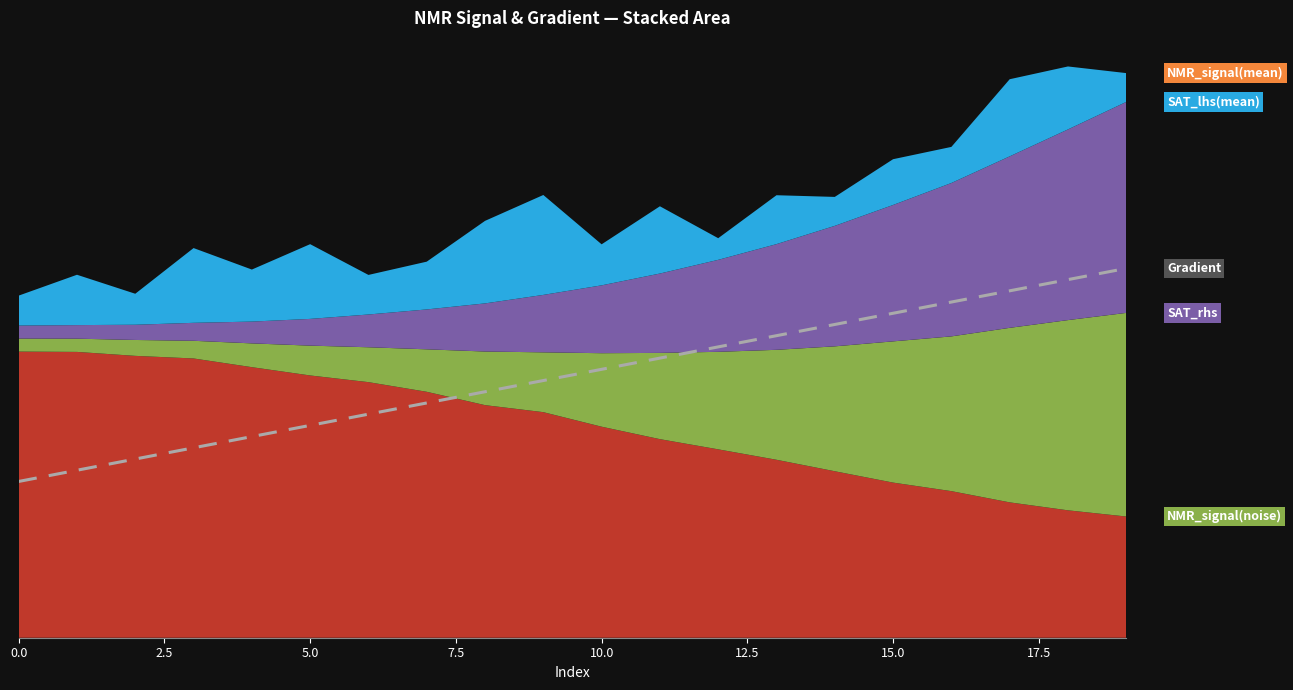

True or false: the data has more than 0 interior local peaks.

False